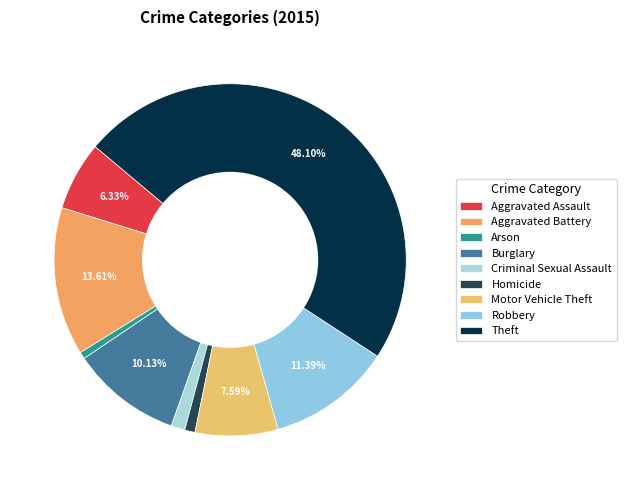

Count the number of slices in the pie.

9